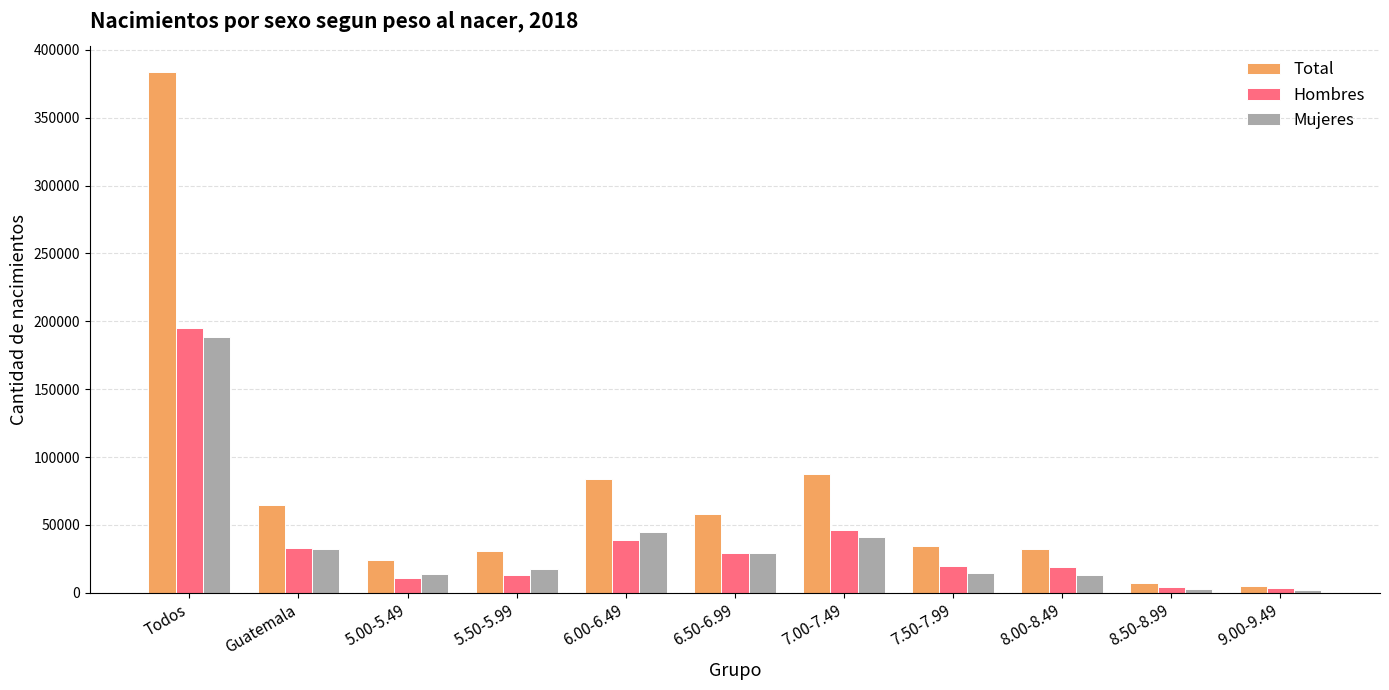

How many data points in Mujeres are less than 17253?

5